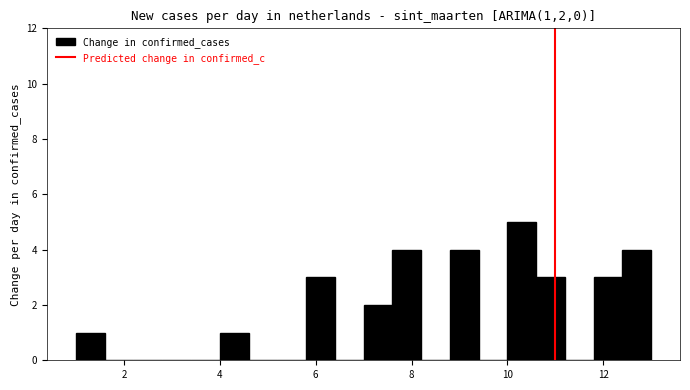

Around what value on the x-axis is the tallest bar? Give the approximate position of its centre, as read against the axis.

10.4